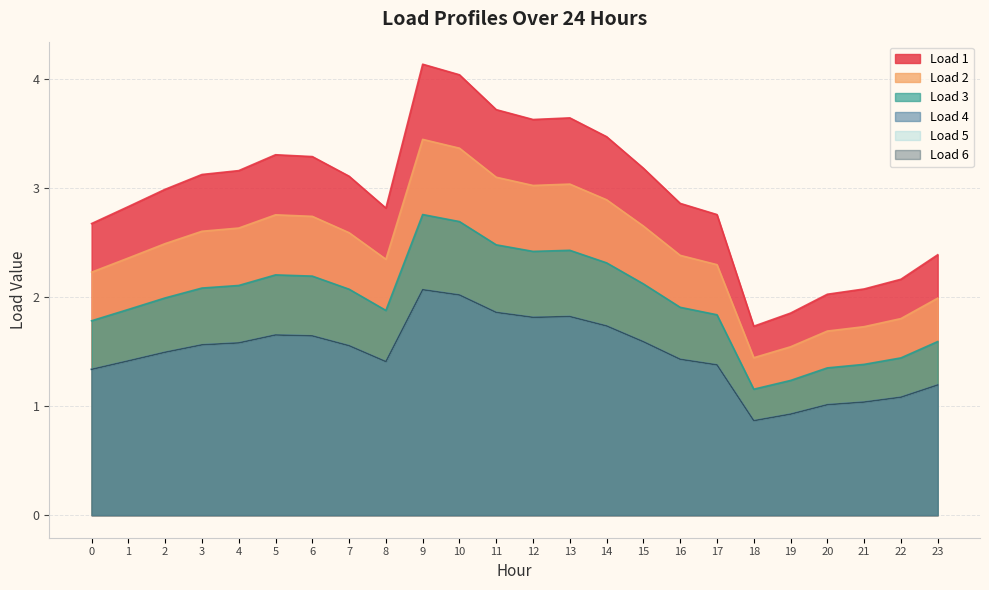

The Load 3 series shows 1.7 at 9. True or false?

False